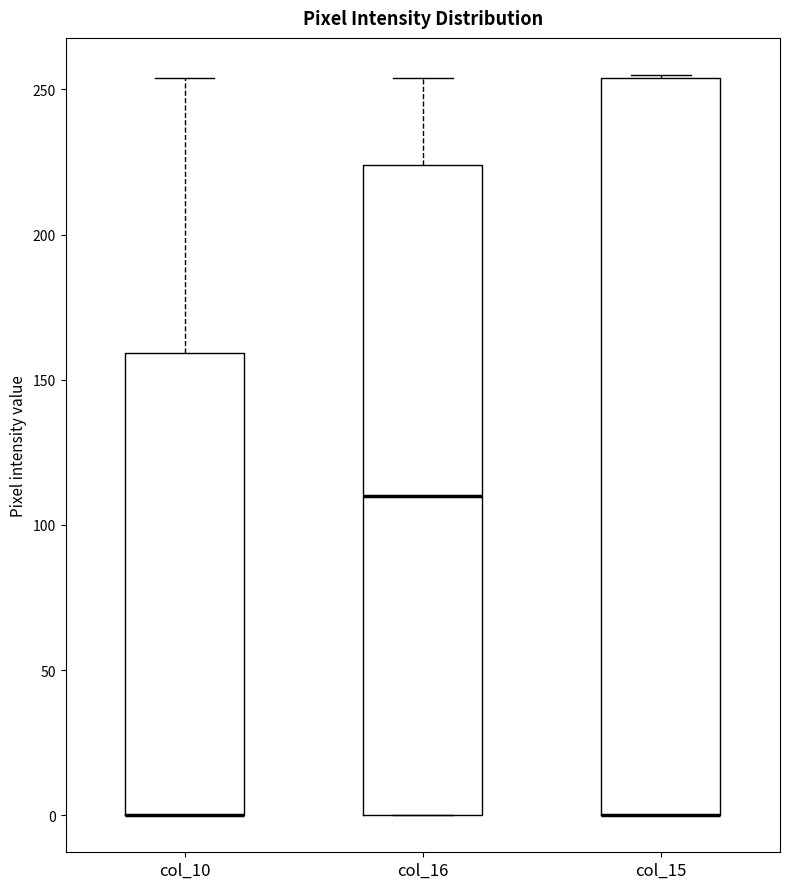

Reading left to right, read every box against the y-axis: the position of its median line, the range the box covers, and the ends of its whiskers. The values are not printed on the chart, so give them approximately, as read against the axis.

col_10: median 0 (drawn on the box's lower edge), box 0 to 160, whiskers 0 to 255
col_16: median 110, box 0 to 225, whiskers 0 to 255
col_15: median 0 (drawn on the box's lower edge), box 0 to 255, whiskers 0 to 255